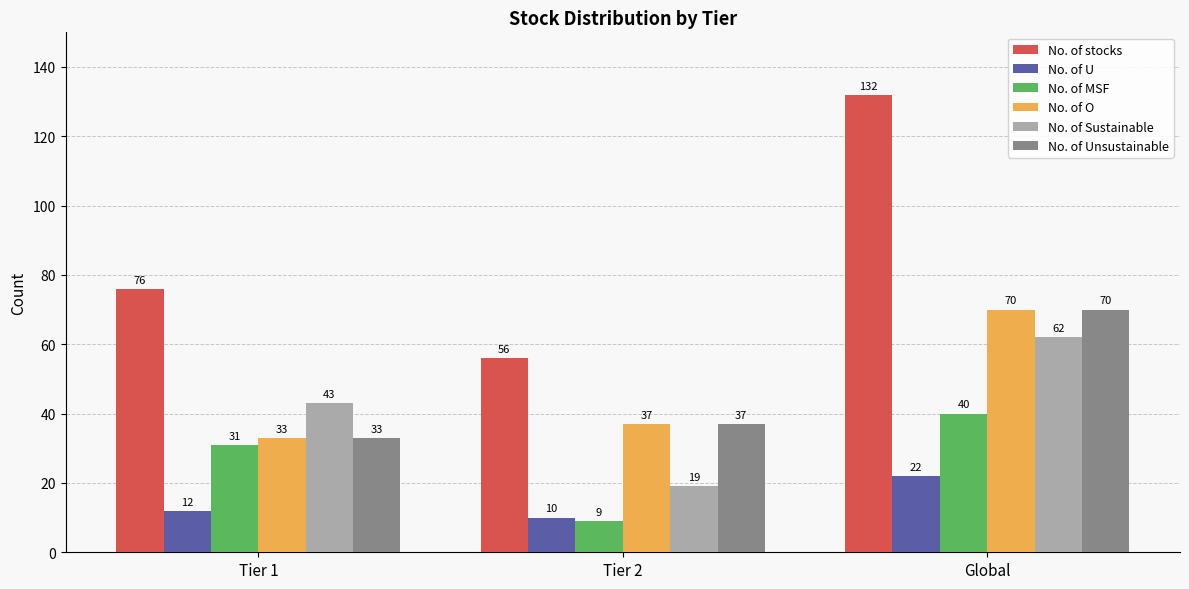

Reading left to right, transcribe all the data shown in this chart.

No. of stocks: Tier 1=76	Tier 2=56	Global=132
No. of U: Tier 1=12	Tier 2=10	Global=22
No. of MSF: Tier 1=31	Tier 2=9	Global=40
No. of O: Tier 1=33	Tier 2=37	Global=70
No. of Sustainable: Tier 1=43	Tier 2=19	Global=62
No. of Unsustainable: Tier 1=33	Tier 2=37	Global=70